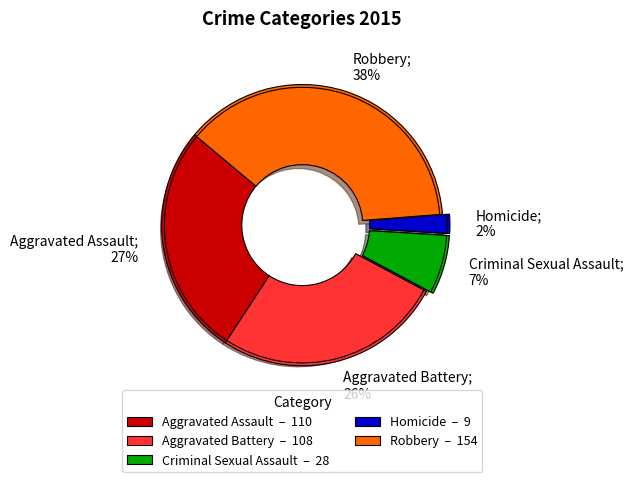

True or false: Criminal Sexual Assault accounts for 15% of the total.

False